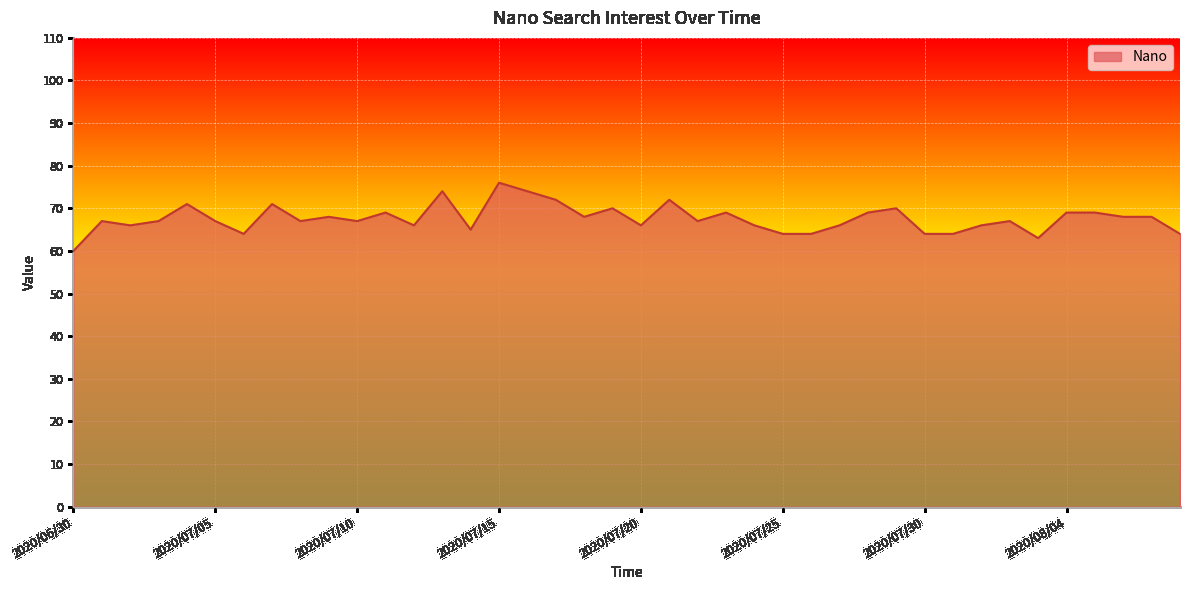

What is the greatest value displayed?

76